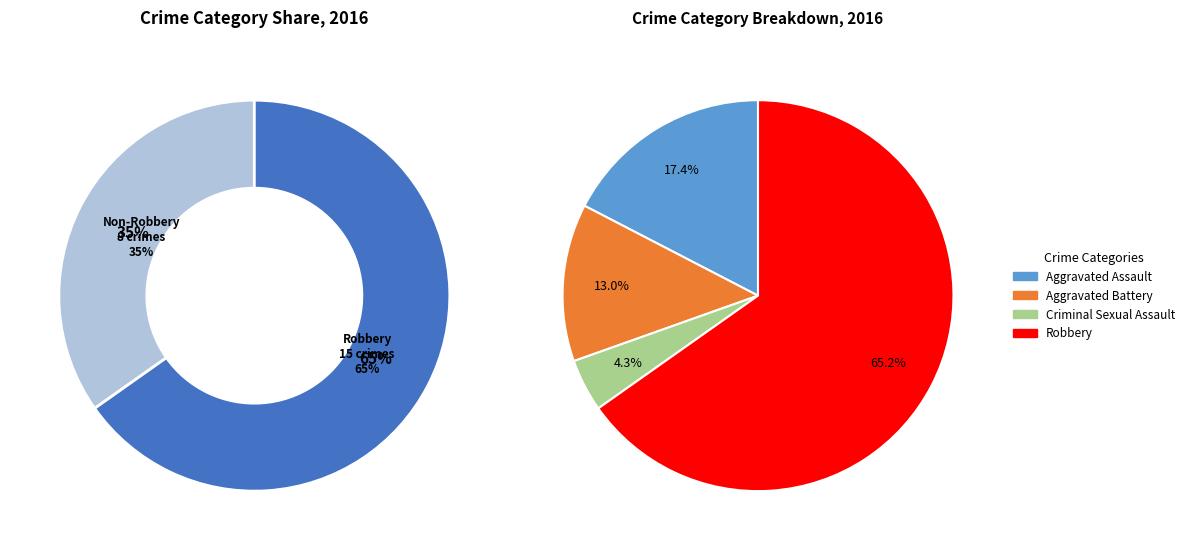

Rank the categories by value from highest to lowest.

Robbery, Aggravated Assault, Aggravated Battery, Criminal Sexual Assault